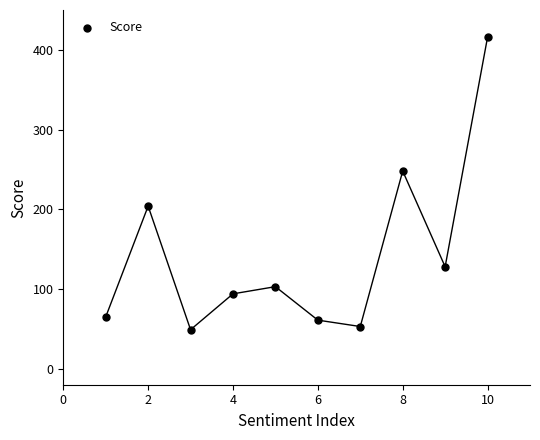

What Y value in the scatter plot is closest to 232?

248